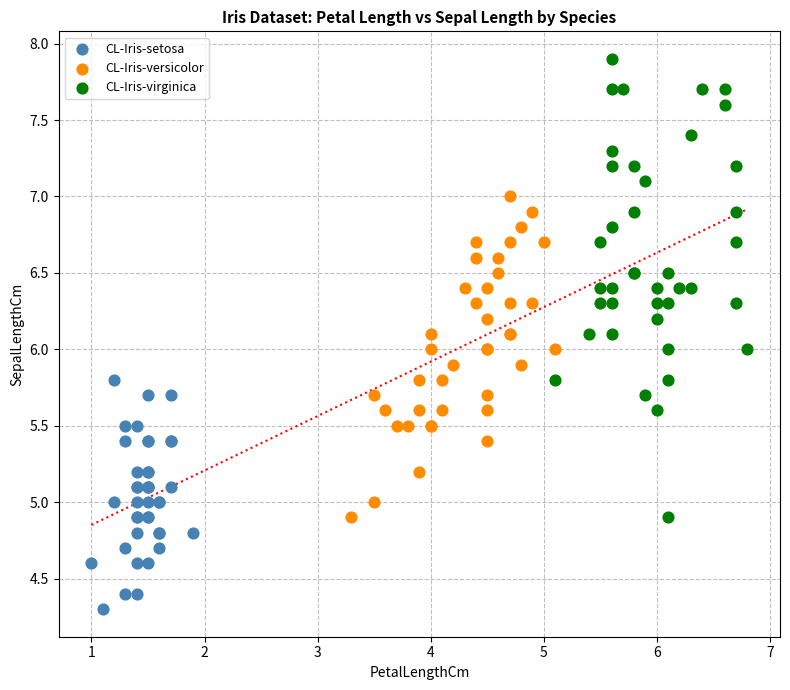

Which series contains the highest Y value?

CL-Iris-virginica